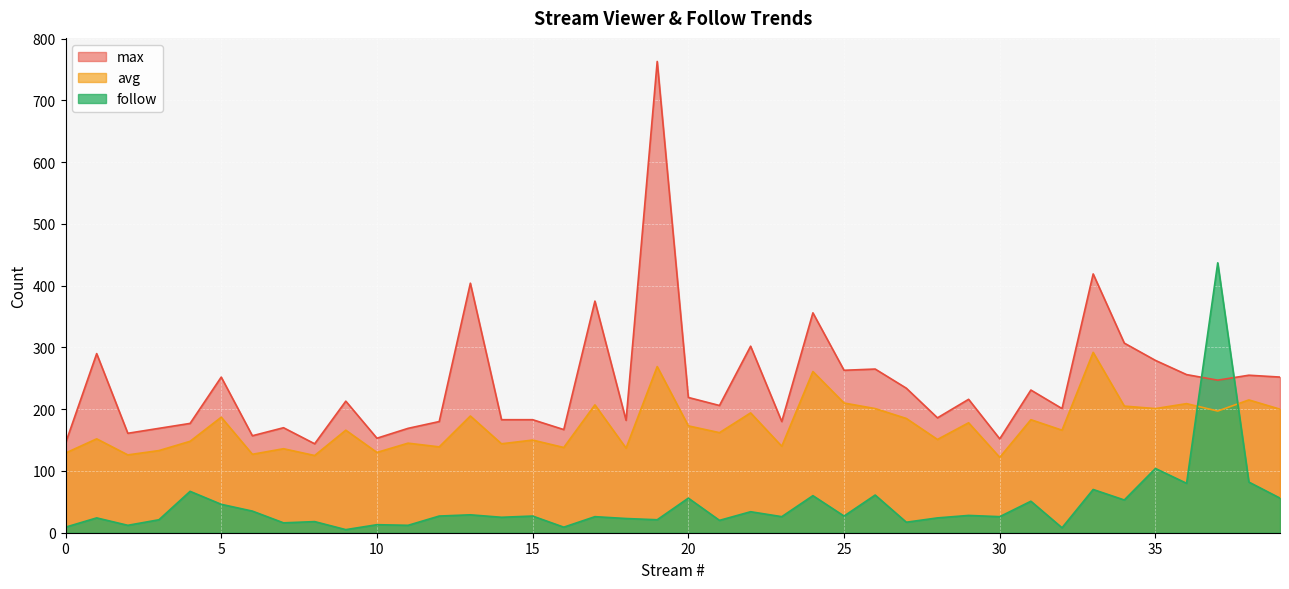

What is the value of the avg point at the 26th from the left?

210